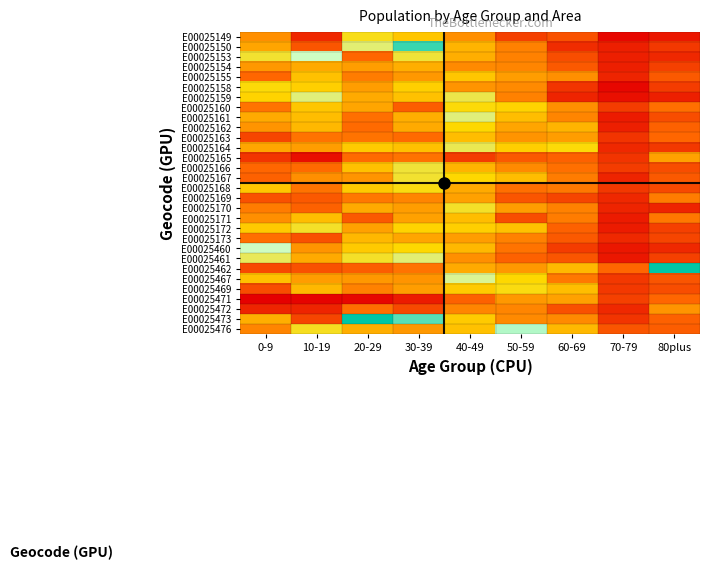

At 0-9, list the series in order from smallest to largest.

E00025471, E00025472, E00025165, E00025163, E00025462, E00025469, E00025169, E00025167, E00025155, E00025166, E00025173, E00025160, E00025170, E00025476, E00025149, E00025171, E00025162, E00025154, E00025150, E00025164, E00025161, E00025473, E00025467, E00025168, E00025172, E00025159, E00025158, E00025153, E00025461, E00025460